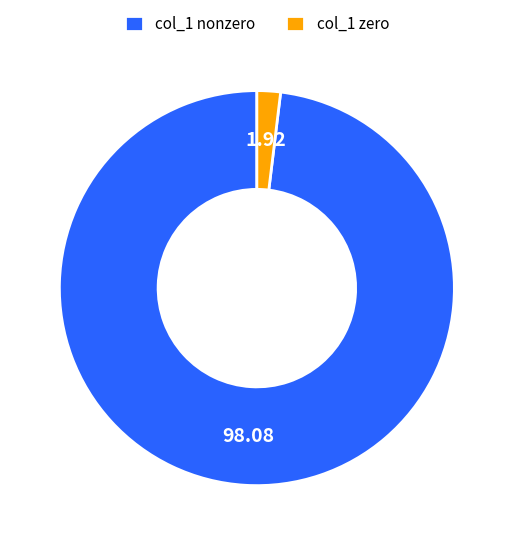

Rank the categories by value from highest to lowest.

col_1 nonzero, col_1 zero